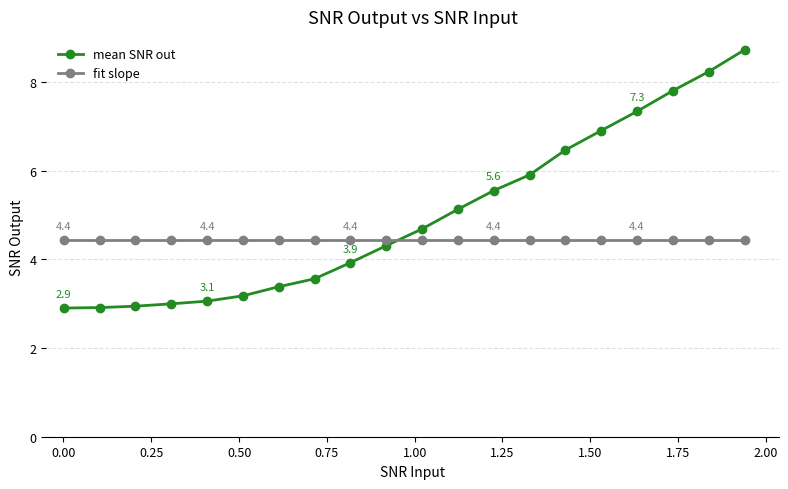

List the series in order of their overall mean, highest first.

mean SNR out, fit slope